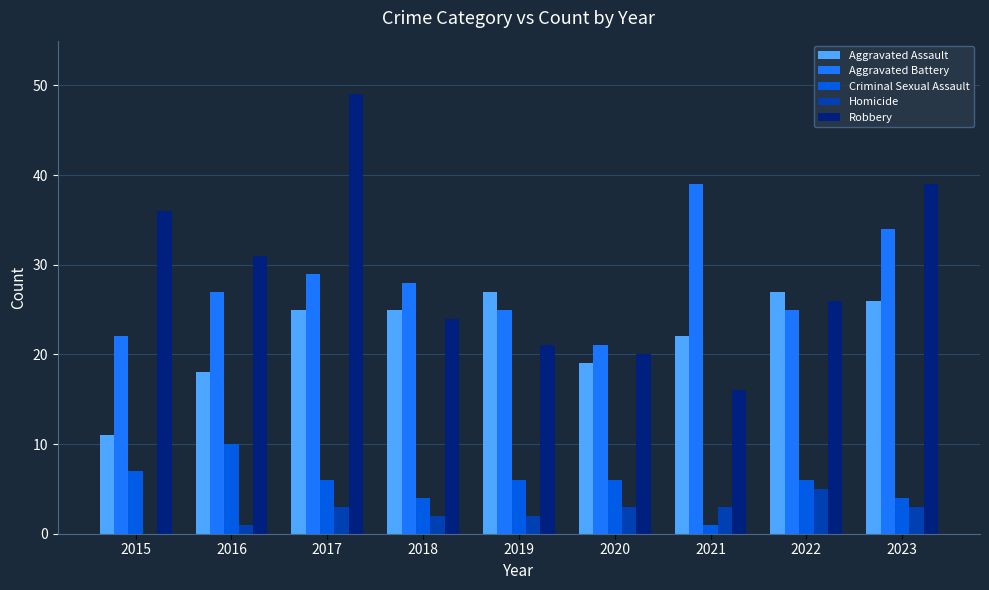

Where is Robbery nearest to the value 32?

2016